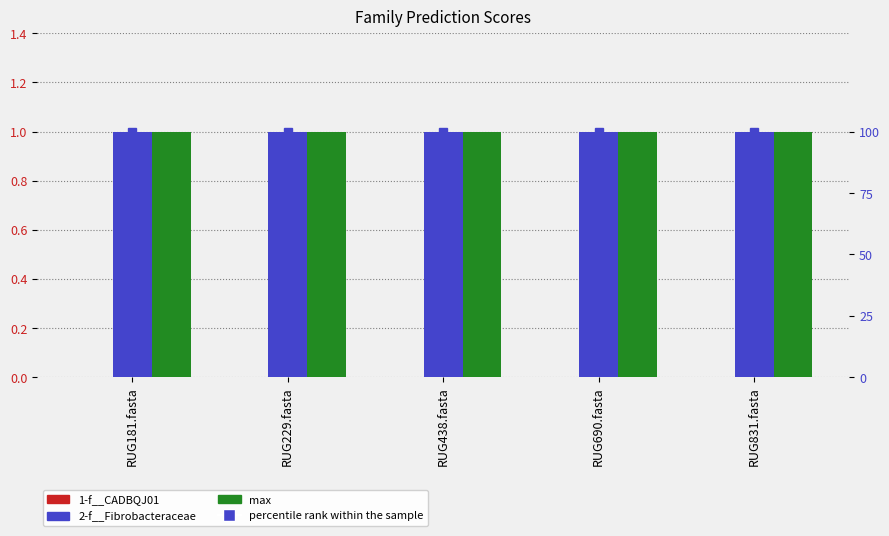

Rank the categories by 1-f__CADBQJ01 value from lowest to highest.

RUG181.fasta, RUG229.fasta, RUG438.fasta, RUG690.fasta, RUG831.fasta